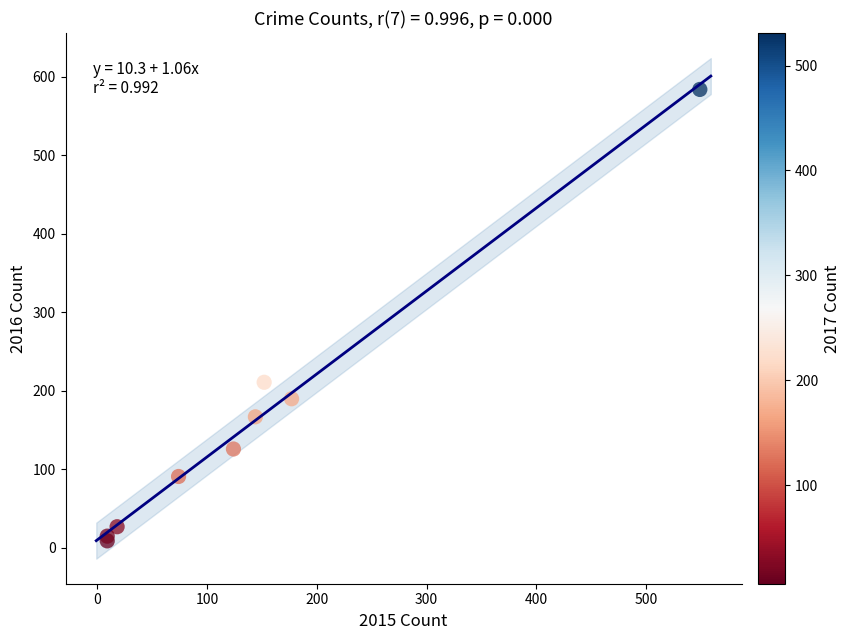

What Y value in the scatter plot is closest to 296?

211